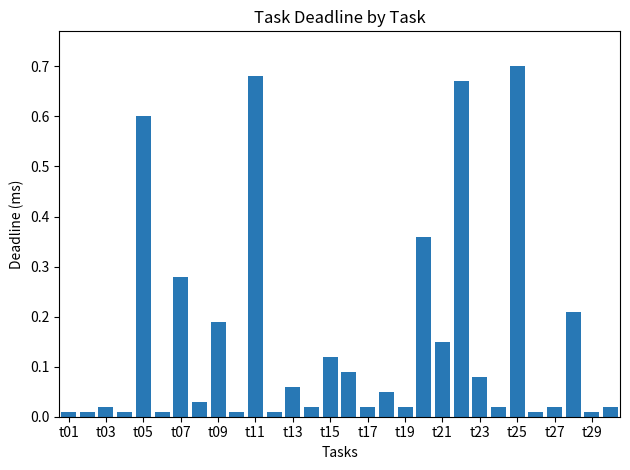

What is the sum of all values?

4.5